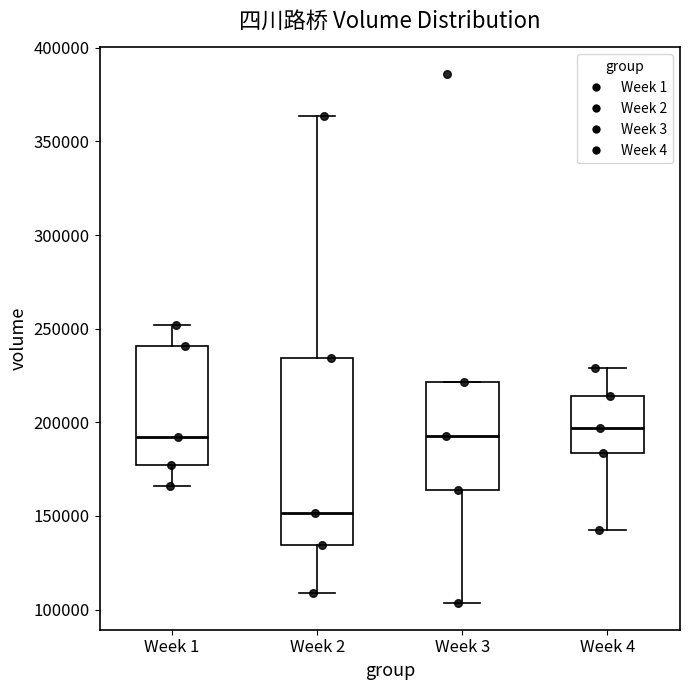

Where does the lower whisker of the box for Week 3 end on the y-axis? The values are not printed on the chart, so give them approximately, as read against the axis.

105000